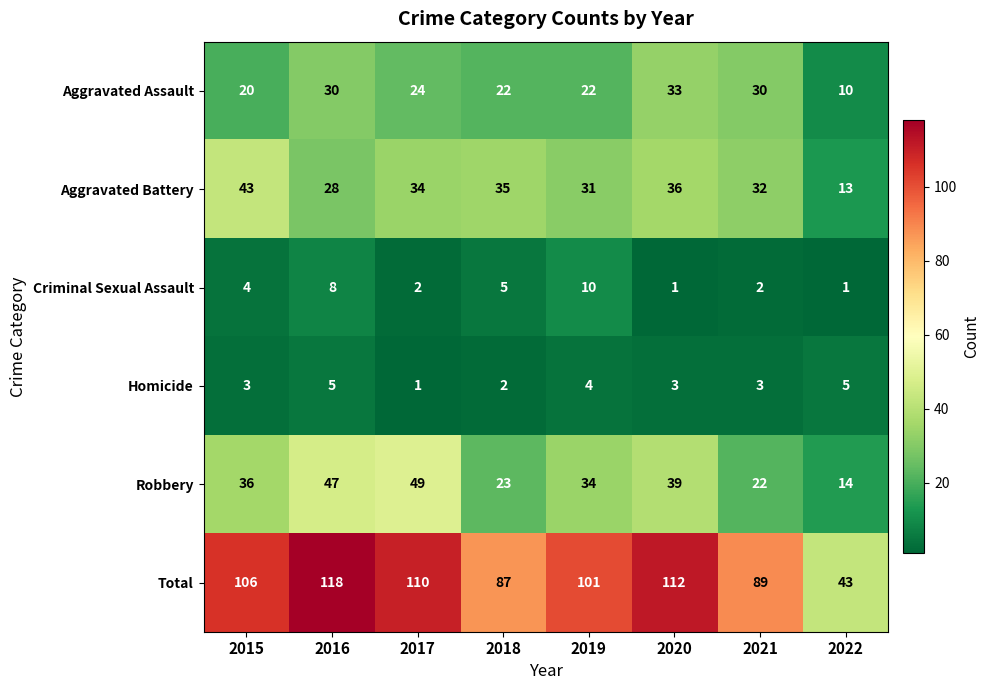

What is the sum of the Robbery values at 2021 and 2016?

69